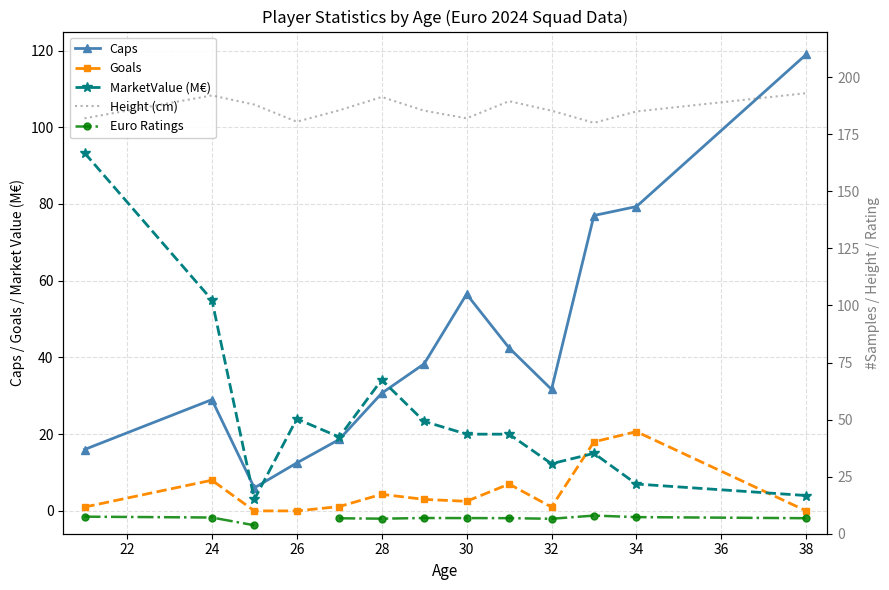

What is the sum of the Euro Ratings values at 30 and 38?

13.6